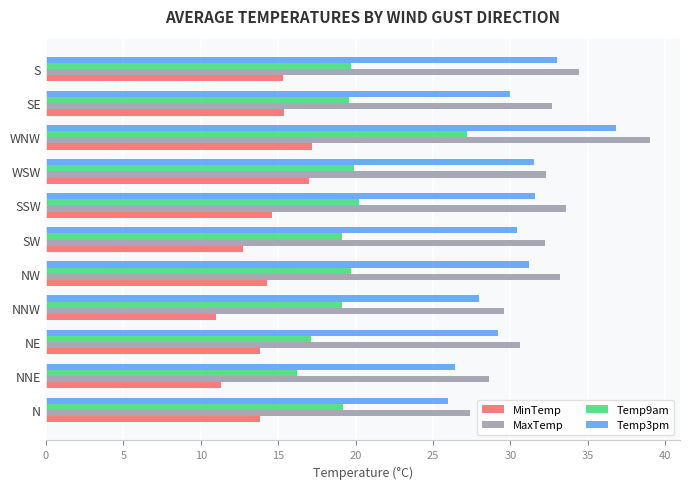

What is the approximate value of MaxTemp at N?

27.4